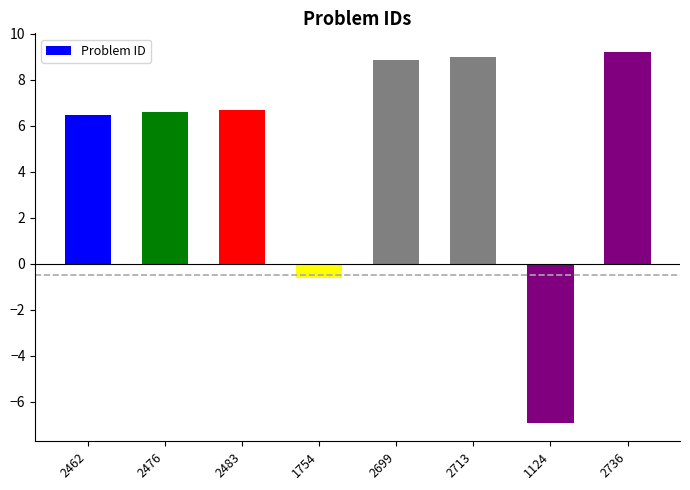

What is the label of the 6th bar from the left?

2713